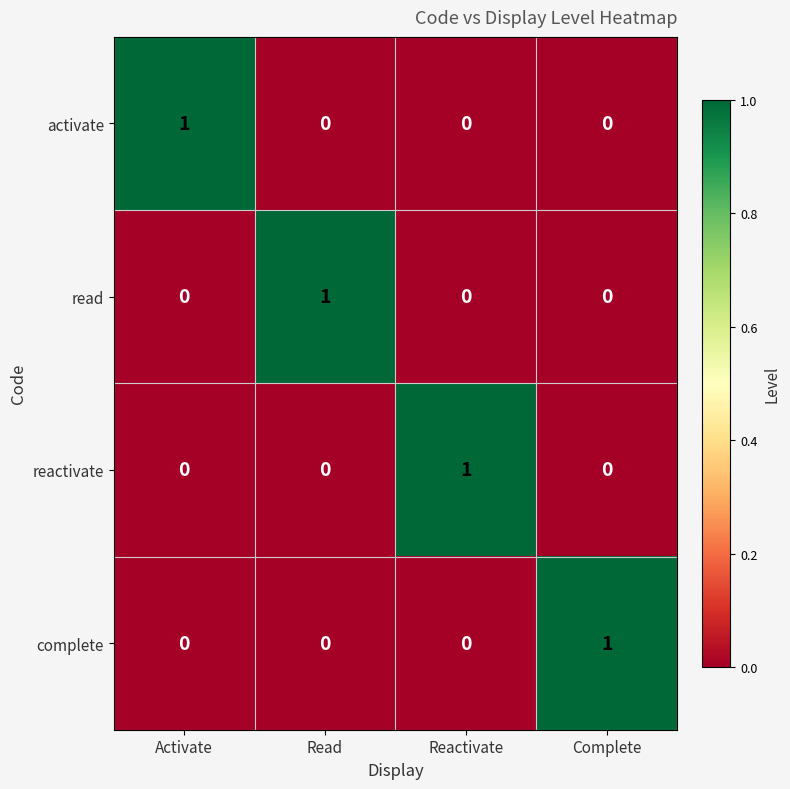

At how many categories does at least one series exceed 0?

4